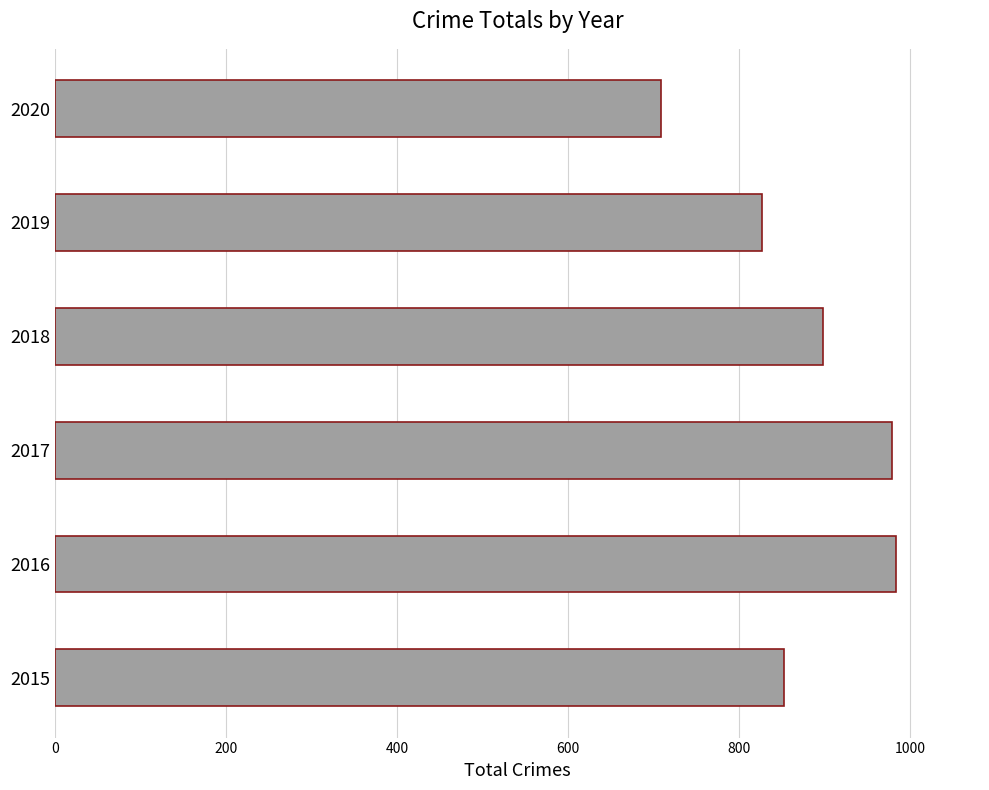

How many values are below 898?

3